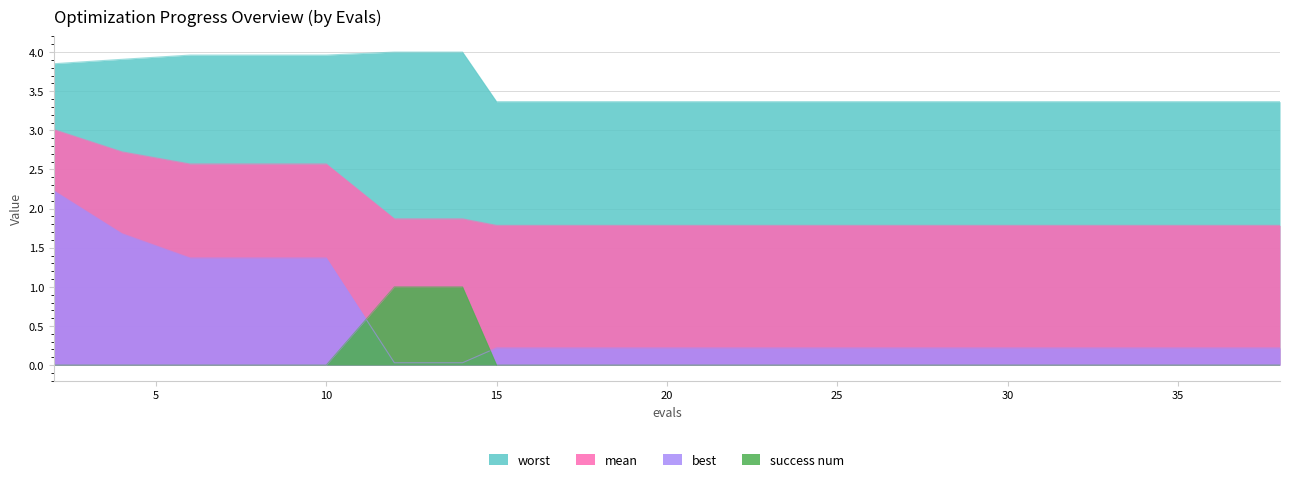

Between 30 and 24, which is larger?

30